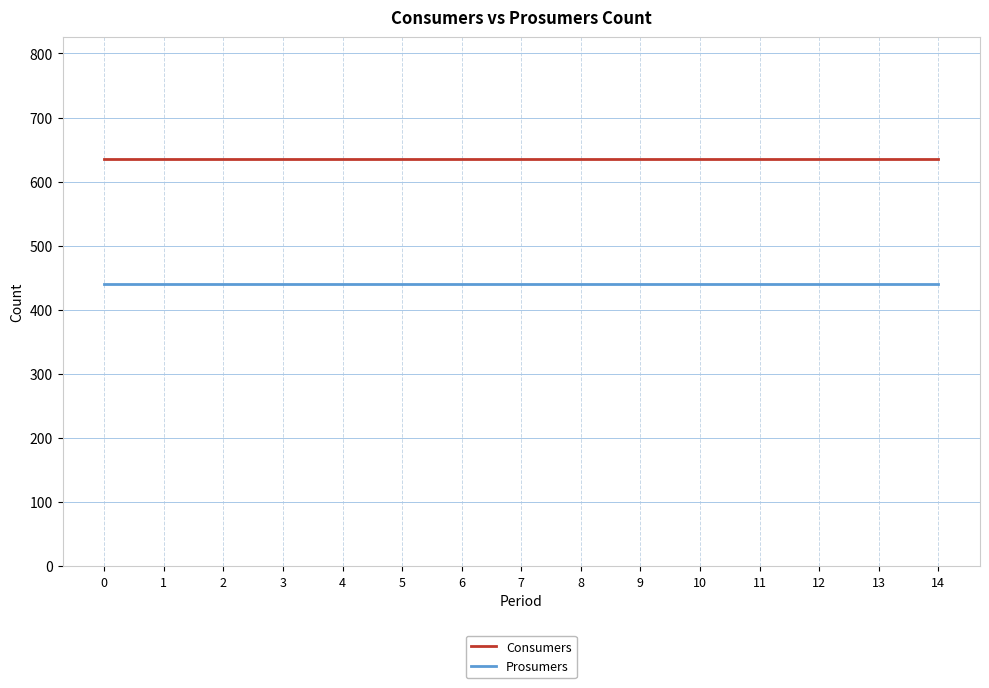

Reading left to right, extract all data points from this chart.

Consumers: 635	635	635	635	635	635	635	635	635	635	635	635	635	635	635
Prosumers: 440	440	440	440	440	440	440	440	440	440	440	440	440	440	440